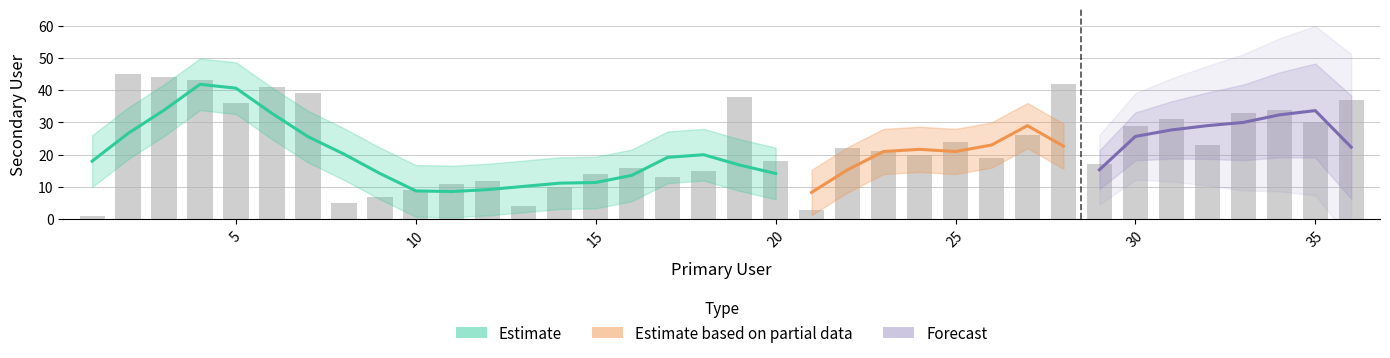

At which category does the chart reach its peak across all series?

2